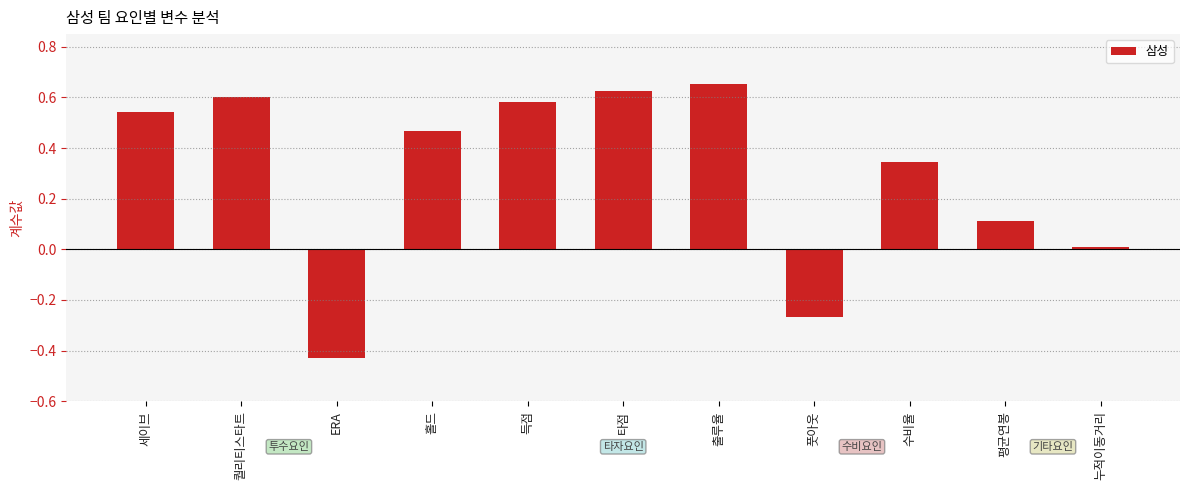

Where is the data nearest to the value 0?

누적이동거리